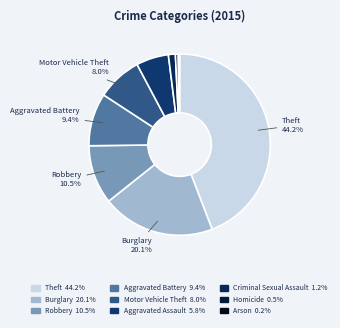

How many segments does this pie chart have?

9